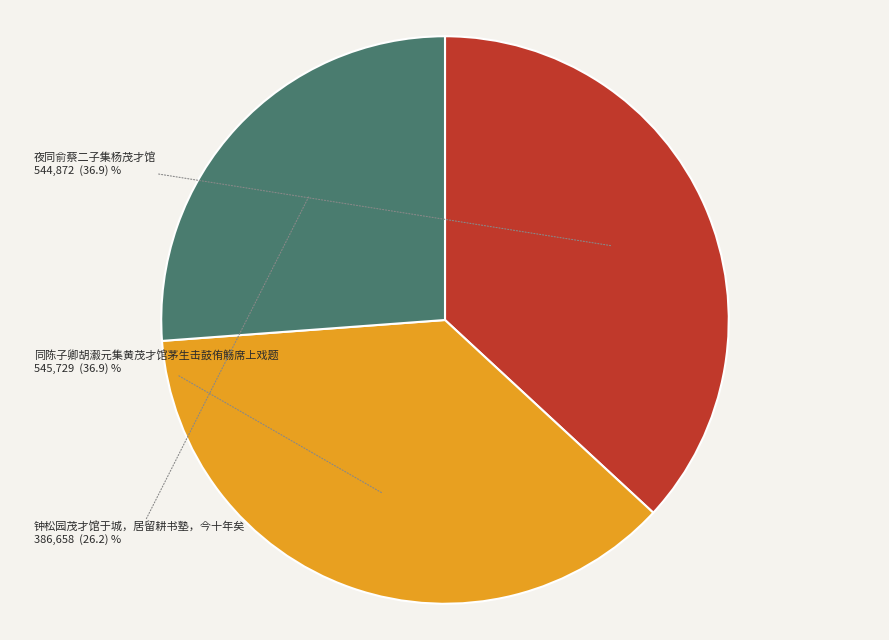

The 钟松园茂才馆于城，居留耕书塾，今十年矣 slice represents 15% of the pie. True or false?

False